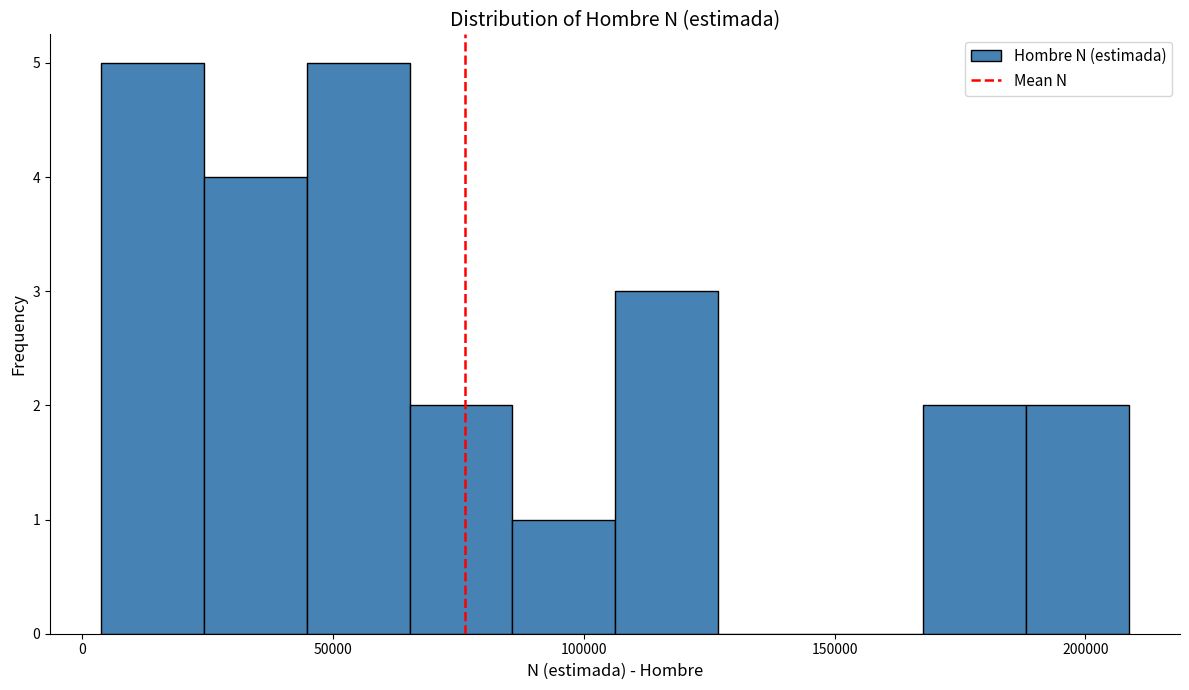

Reading left to right, list every bar in this chart as the range it spans on the x-axis followed by its height. Neither the bar edges nor the heights are printed on the chart, so give them approximately, as read against the axes.

5000 to 25000: 5
25000 to 45000: 4
45000 to 65000: 5
65000 to 85000: 2
85000 to 105000: 1
105000 to 125000: 3
125000 to 145000: 0
145000 to 170000: 0
170000 to 190000: 2
190000 to 210000: 2